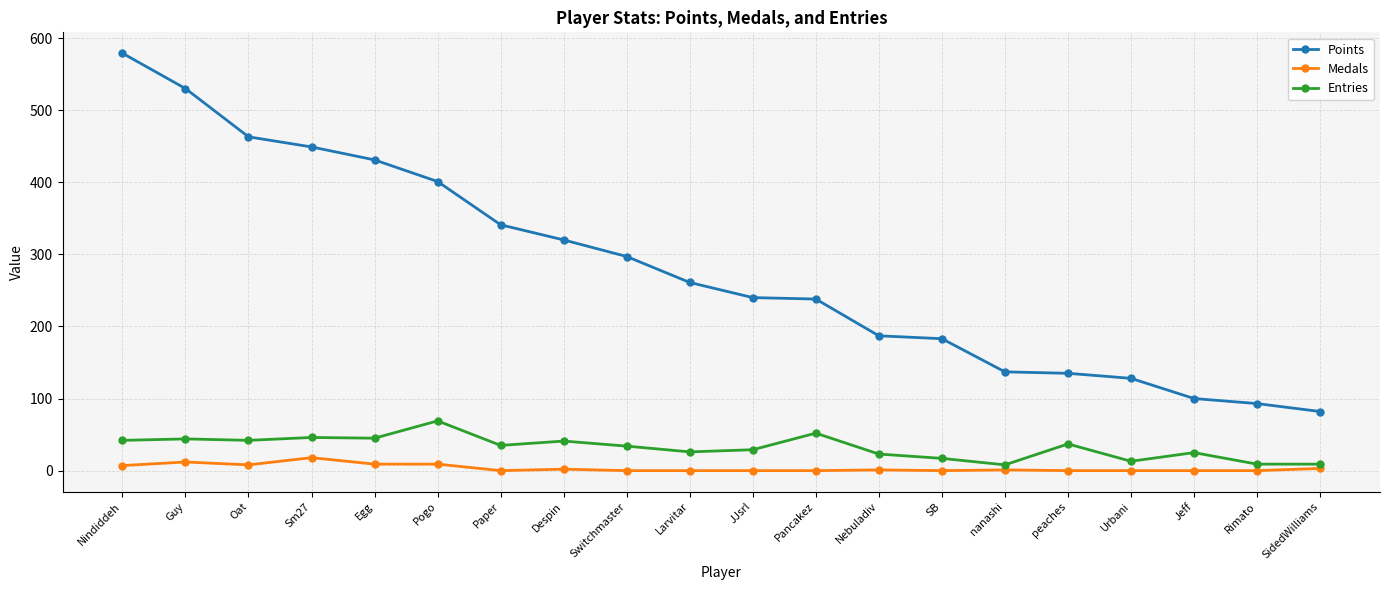

True or false: Points and Entries intersect in this chart.

False